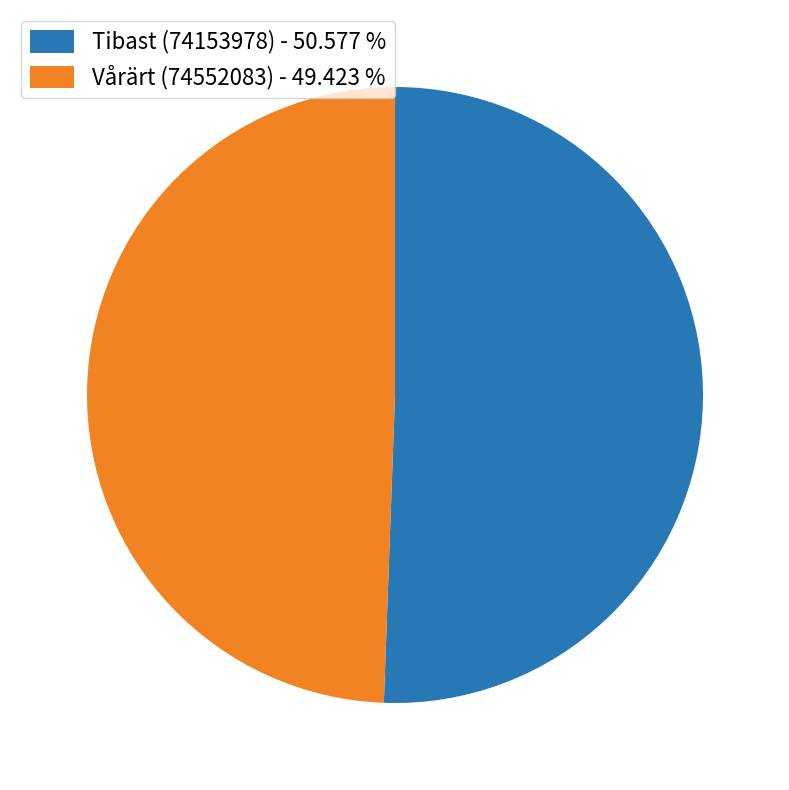

What is the largest slice in the pie chart?

Tibast (74153978)